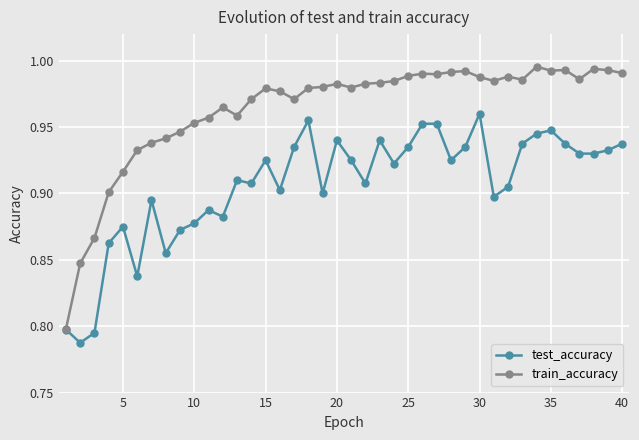

Which series has the widest spread of values?

train_accuracy